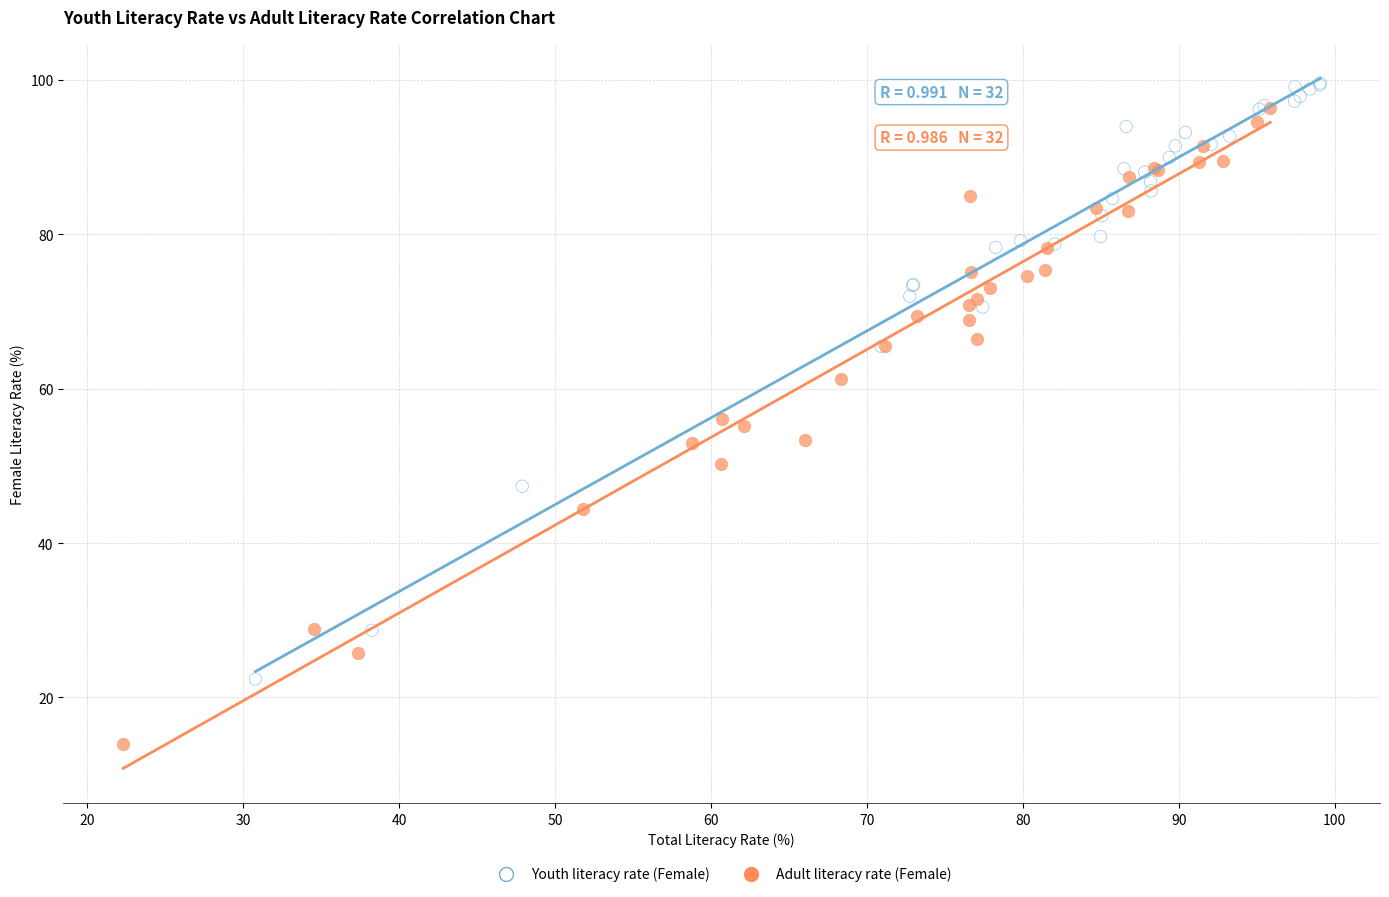

Which series contains the lowest Y value?

Adult literacy rate (Female)